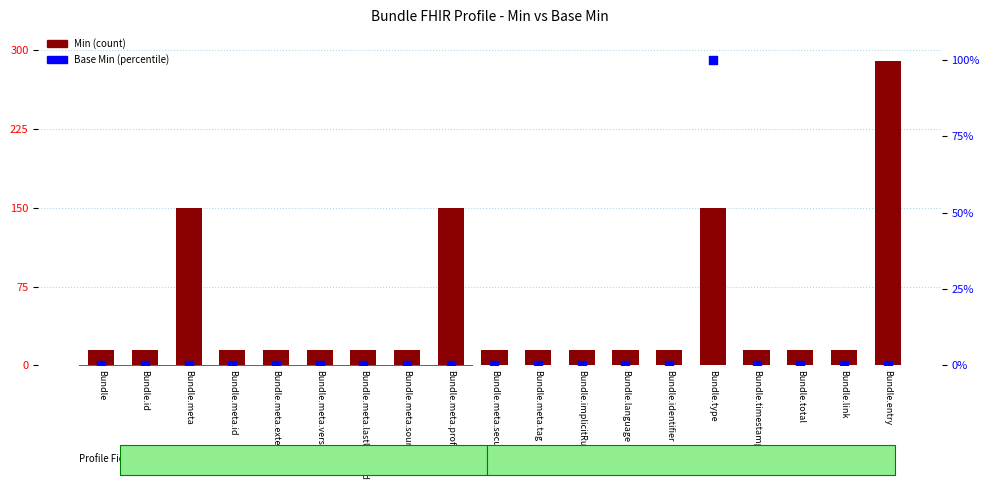

What are all the series names shown in the legend?

Min, Base Min